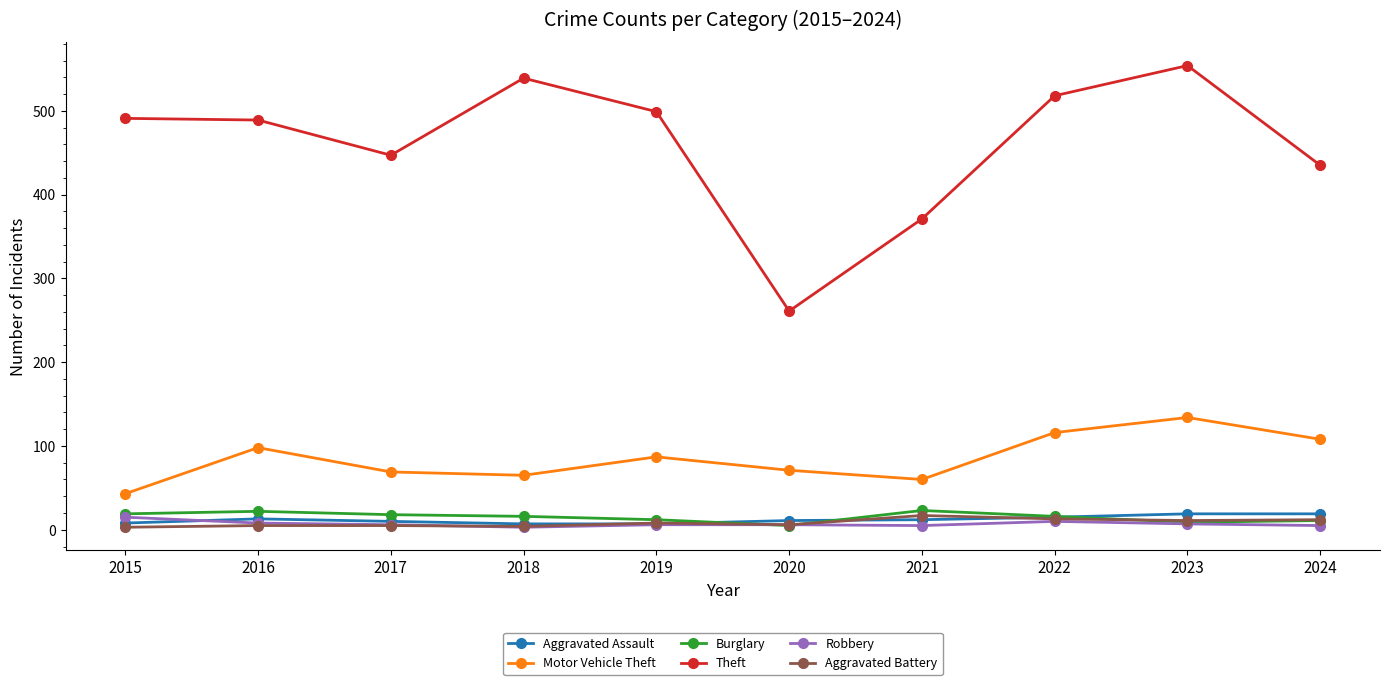

What is the difference between the maximum and minimum values in the Burglary series?

18